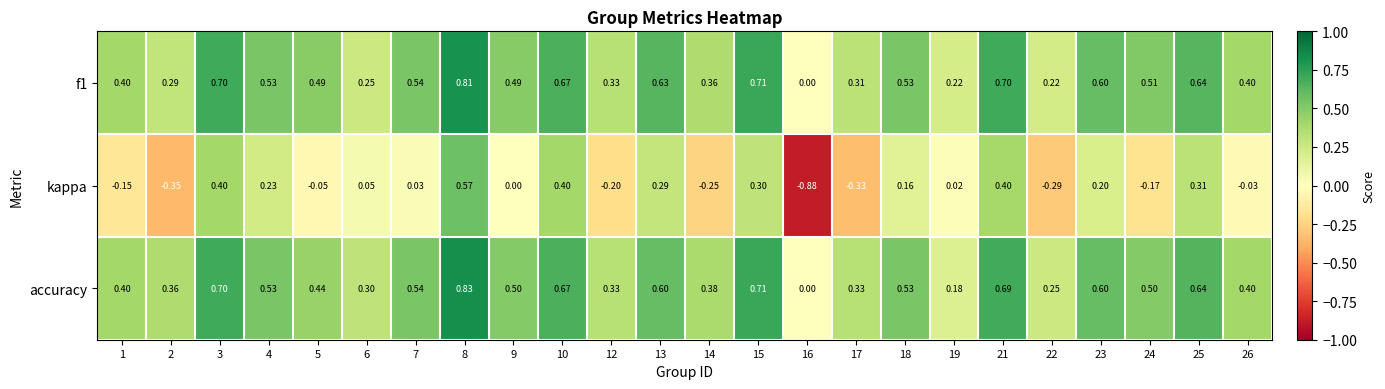

Which series has the largest total across all categories?

accuracy